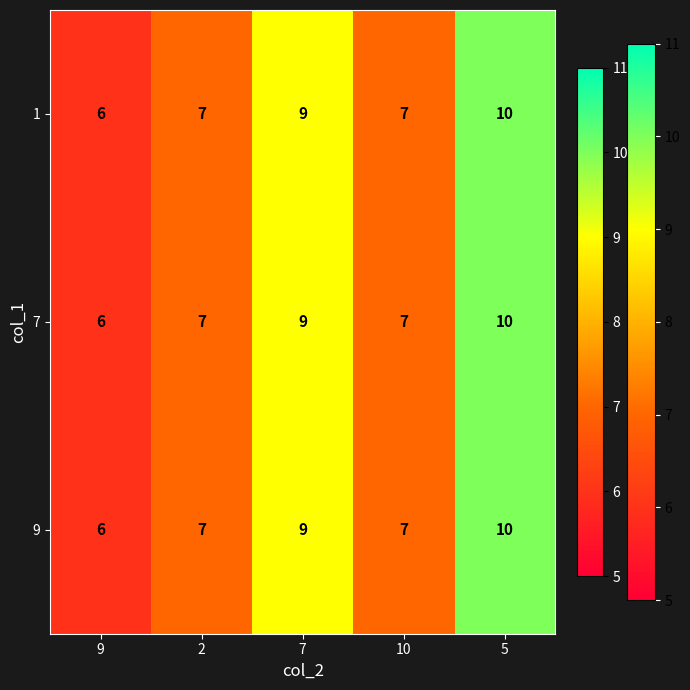

What is the minimum value for 7?

6